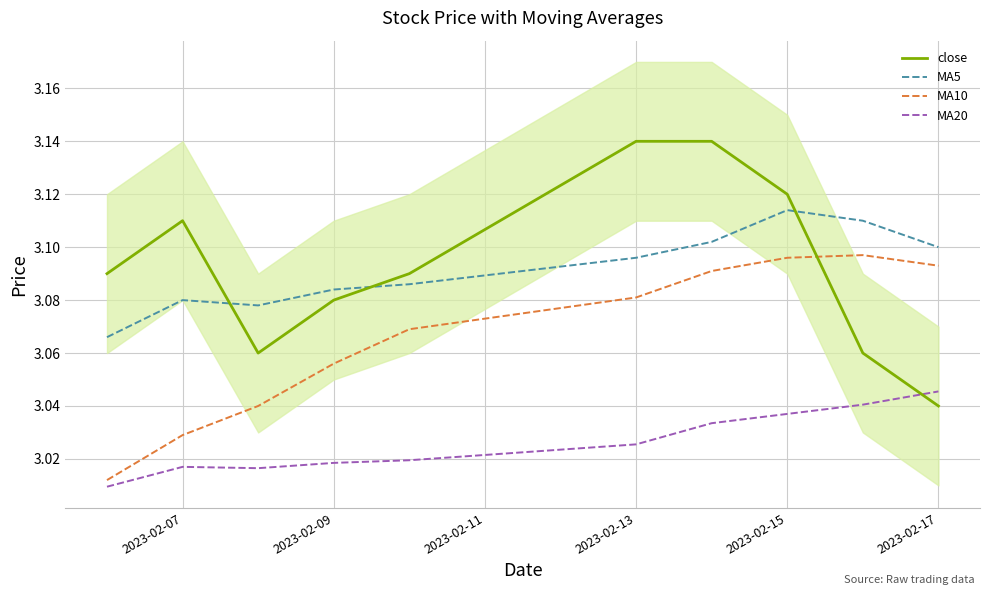

The value of MA5 at 2023-02-09 is 1.0. True or false?

False